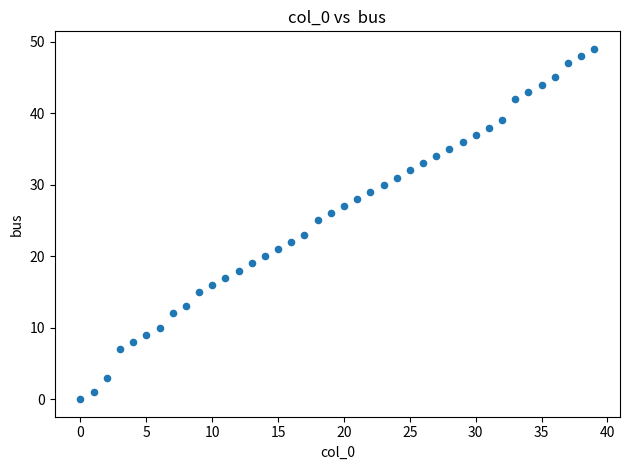

What is the range of Y values (max minus min)?

49